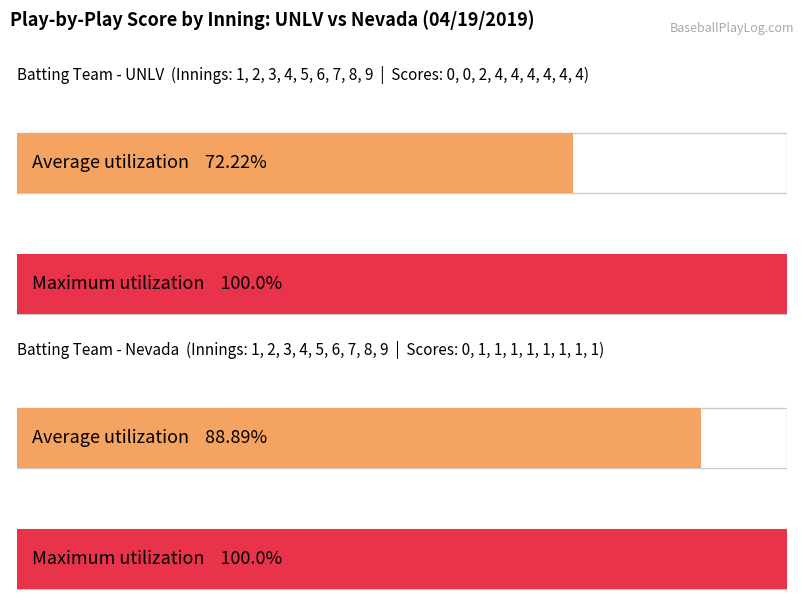

The value of Nevada at 6 is 1. True or false?

True